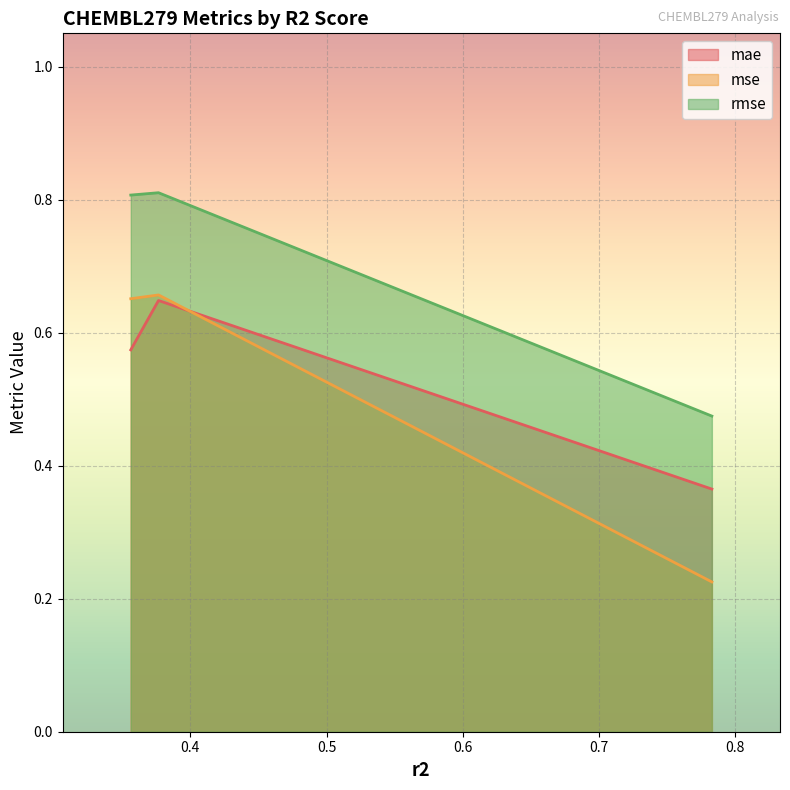

What is the difference between the maximum and minimum values in the rmse series?

0.3